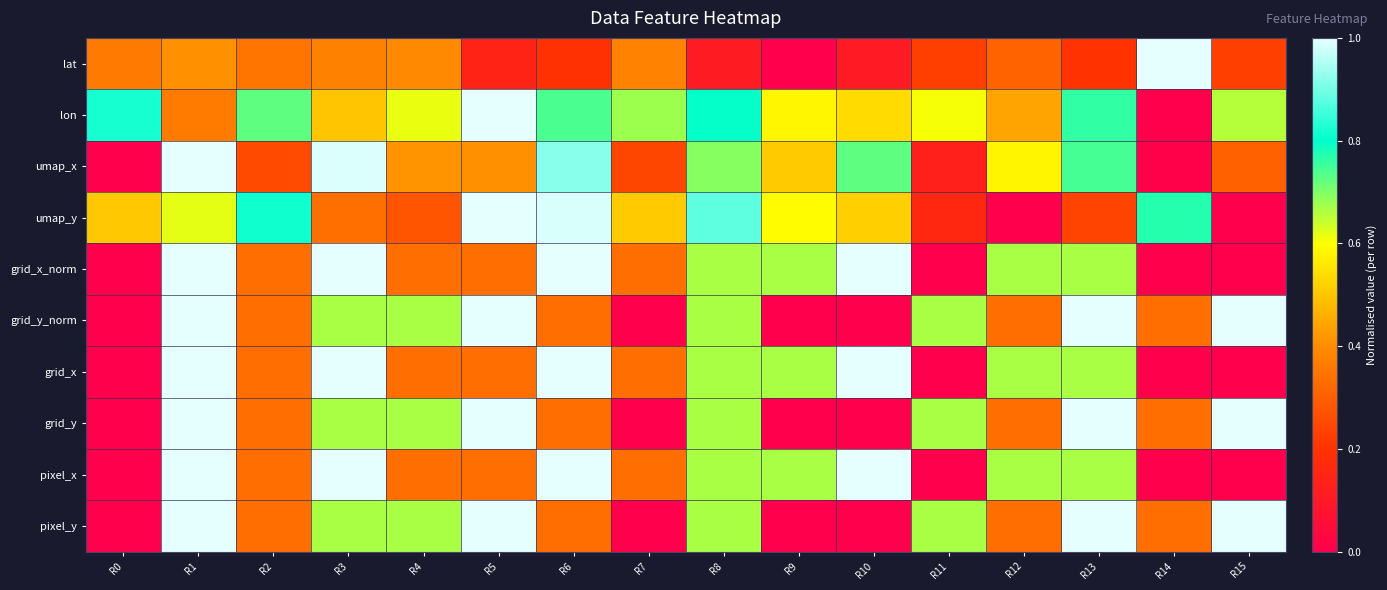

Which has a higher value, R4 or R14?

R14